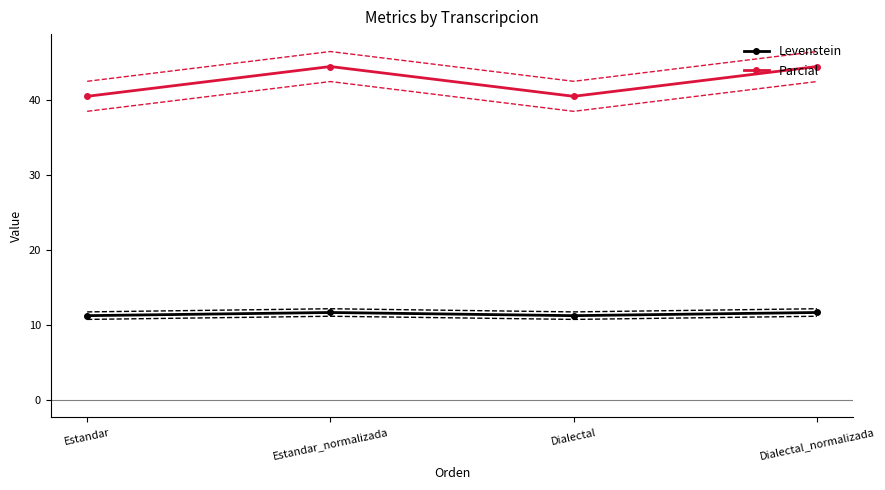

At which category is the sum across all series the highest?

Estandar_normalizada